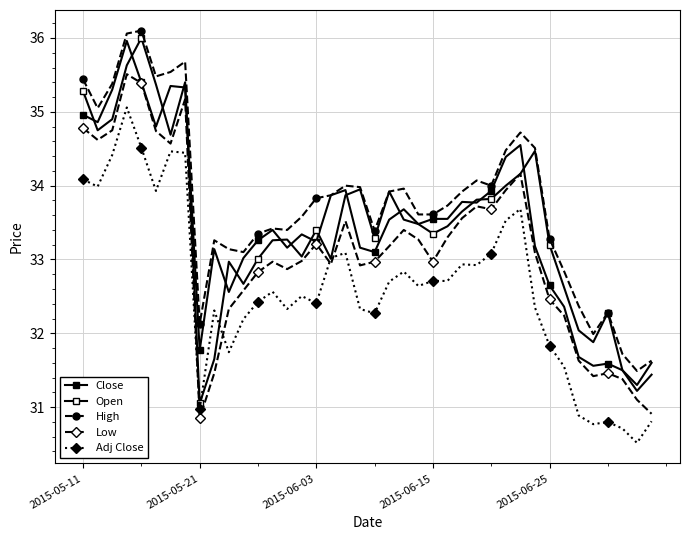

Does the chart display data point markers on the line(s)?

Yes